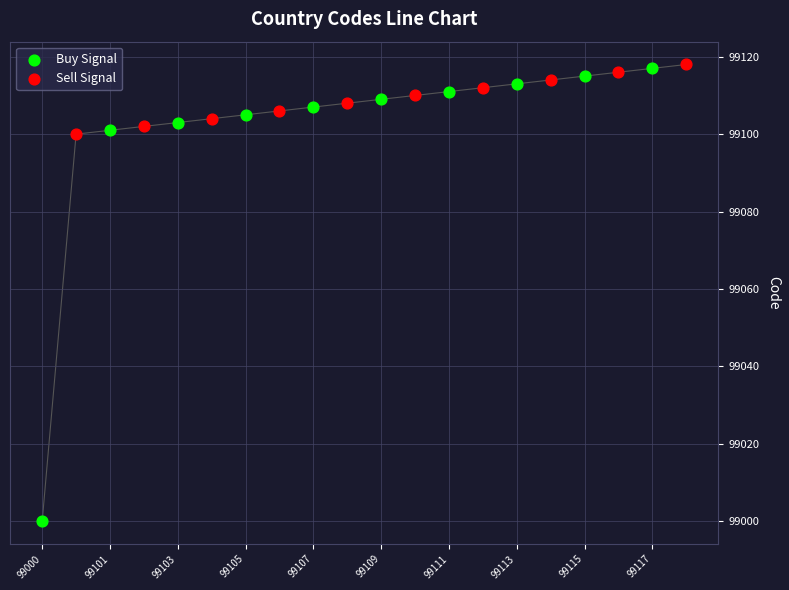

What are all the series names shown in the legend?

Buy Signal, Sell Signal